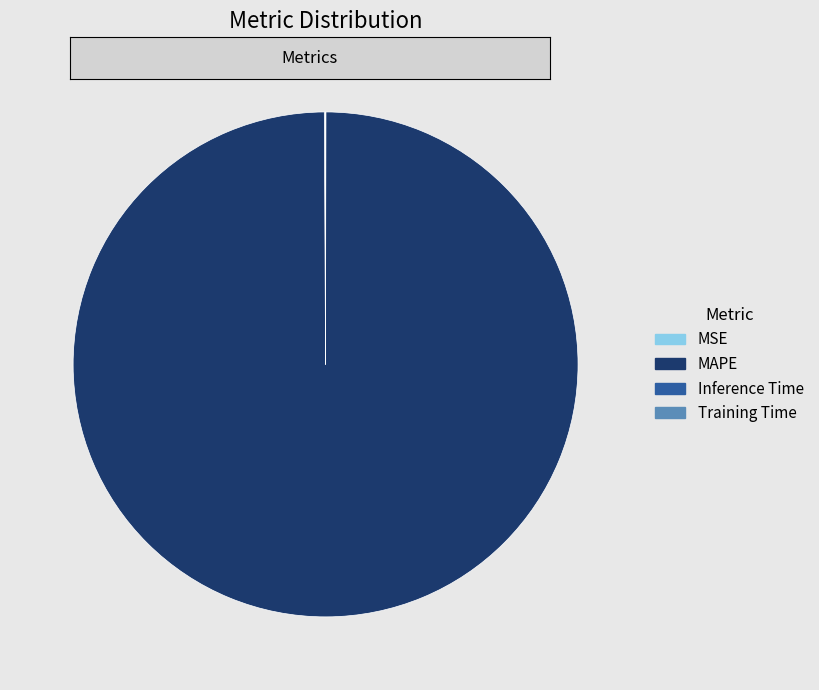

What is the largest slice in the pie chart?

MAPE